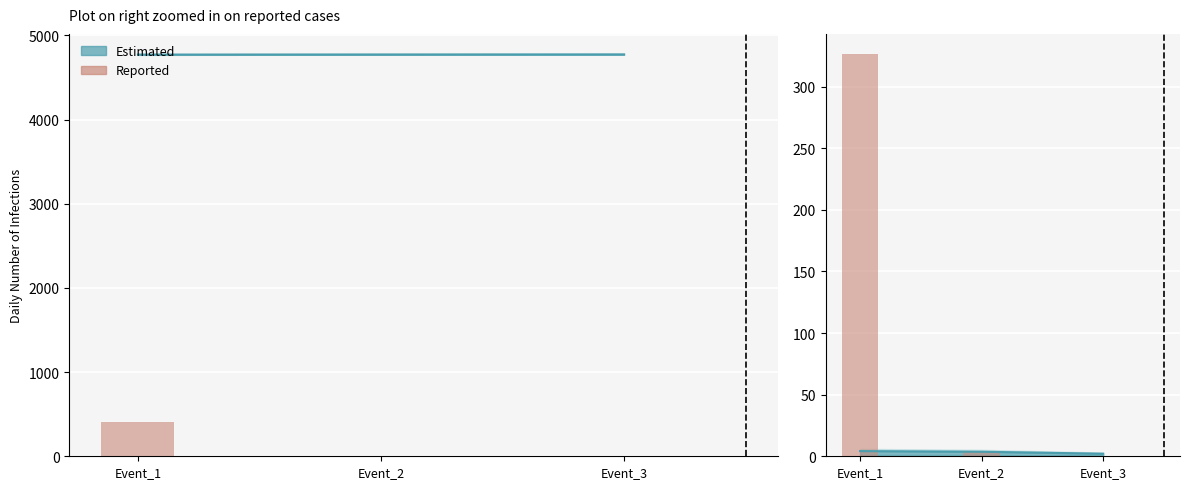

List the labels in order of value, largest first.

Event_1, Event_2, Event_3